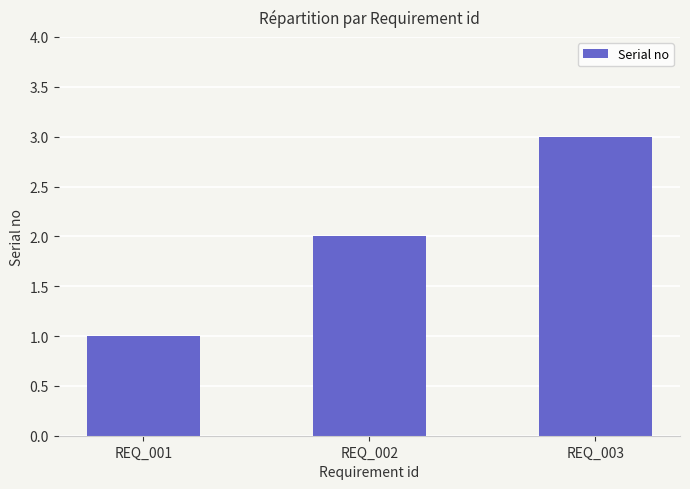

True or false: the data shows 2 at REQ_002.

True